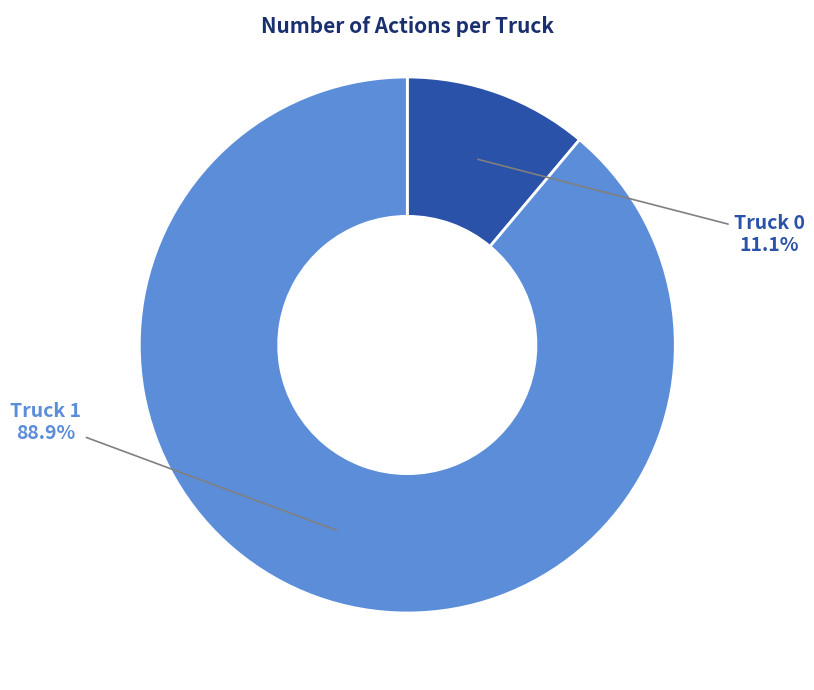

Count the number of slices in the pie.

2